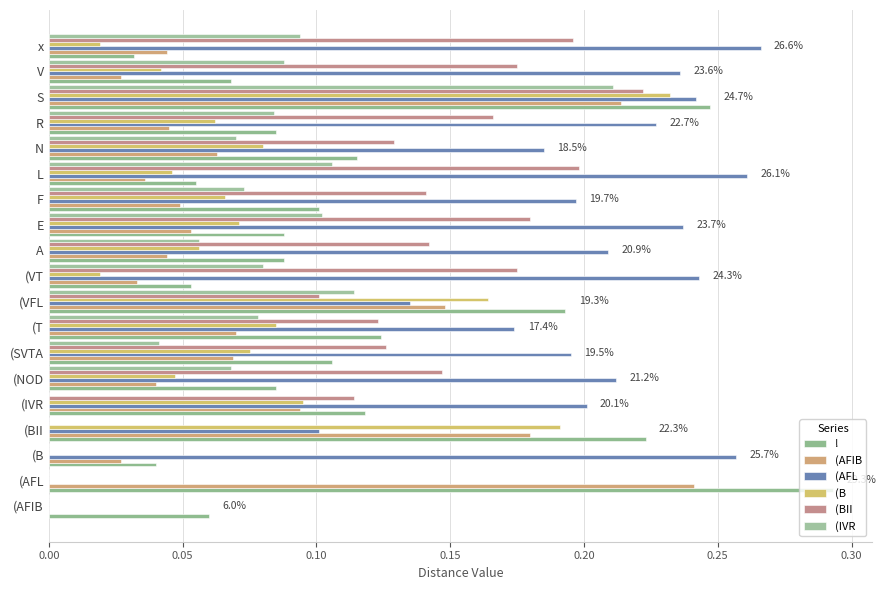

How many distinct data groups are displayed?

6